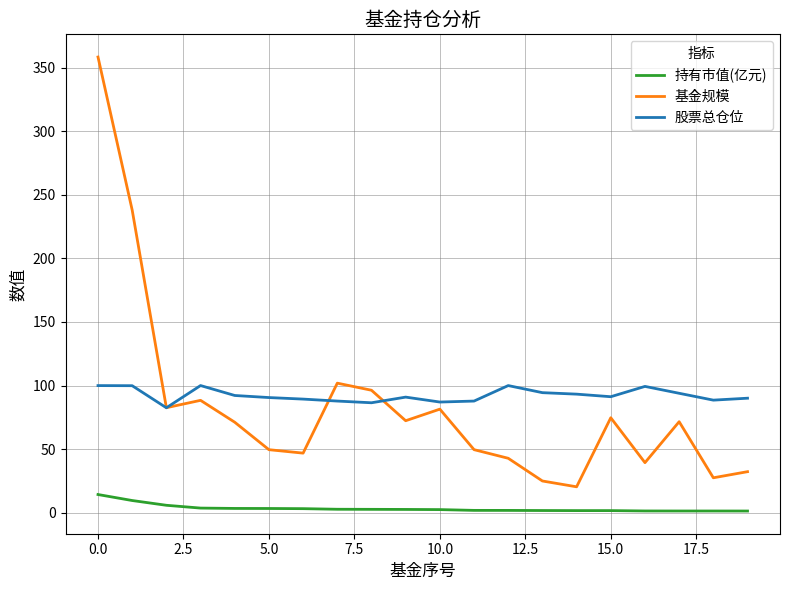

What is the difference between the second highest and second lowest values in the 股票总仓位 series?

13.5